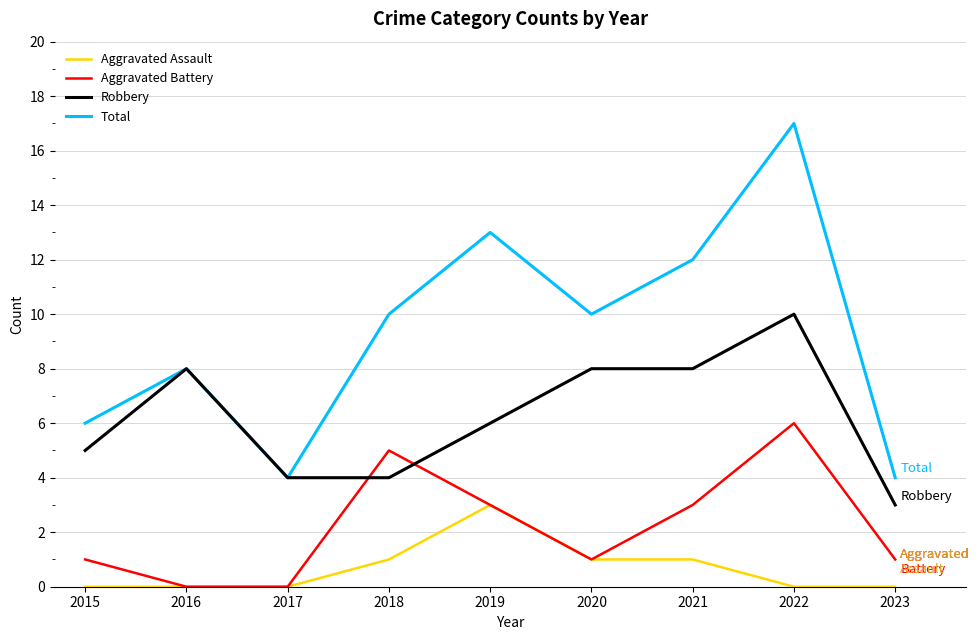

What are all the series names shown in the legend?

Aggravated Assault, Aggravated Battery, Robbery, Total